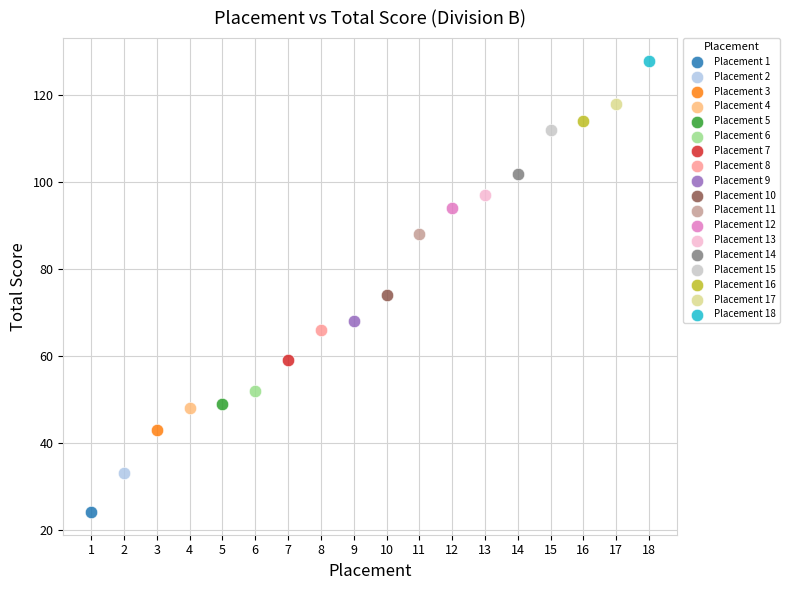

What are all the series names shown in the legend?

Placement 1, Placement 2, Placement 3, Placement 4, Placement 5, Placement 6, Placement 7, Placement 8, Placement 9, Placement 10, Placement 11, Placement 12, Placement 13, Placement 14, Placement 15, Placement 16, Placement 17, Placement 18